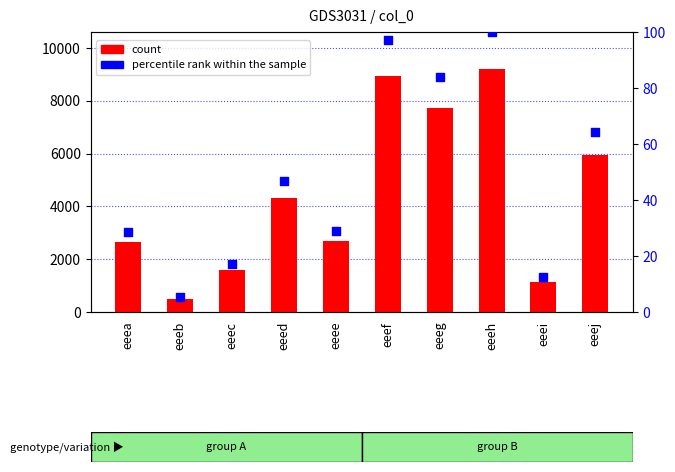

At which category is the sum across all series the highest?

eeeh